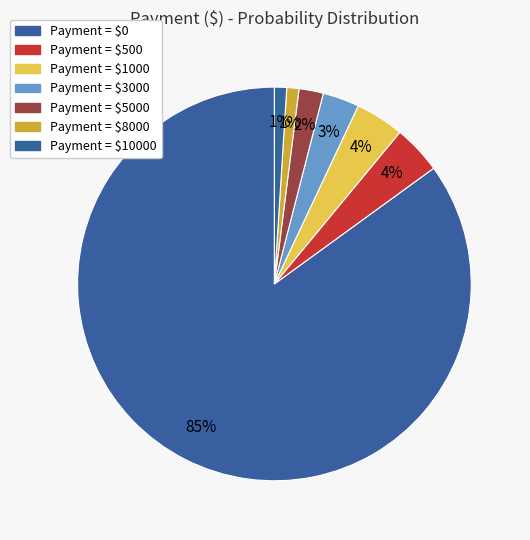

Count the number of slices in the pie.

7